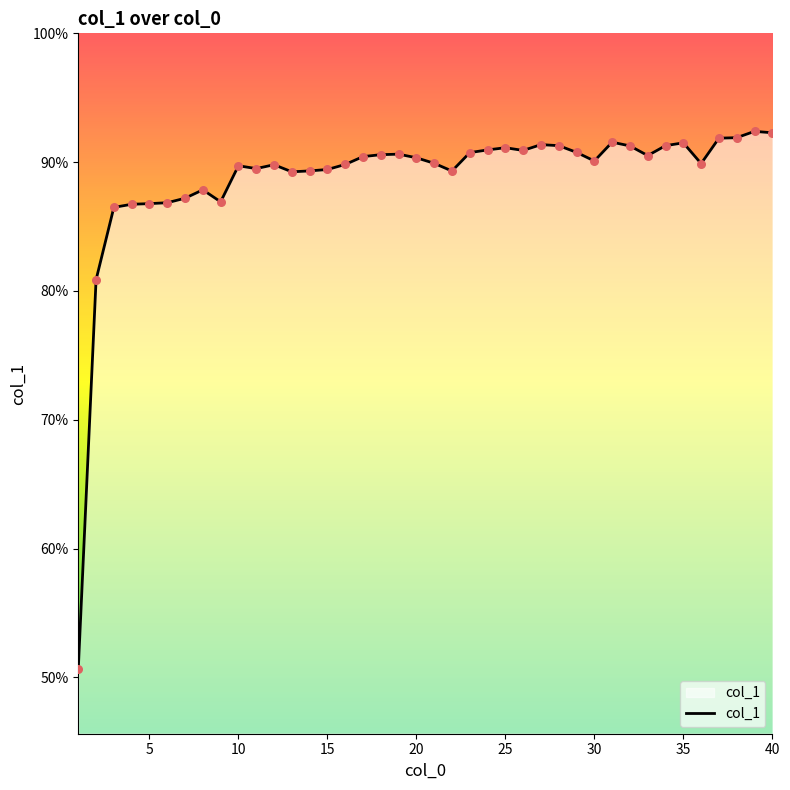

What is the difference between the maximum and minimum values?

41.8